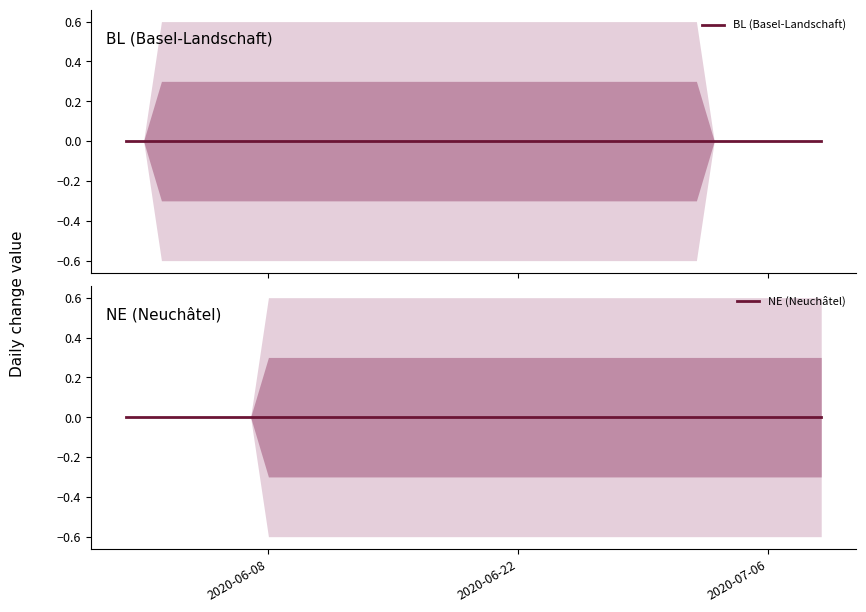

The BL series shows 0 at 2020-06-11. True or false?

True